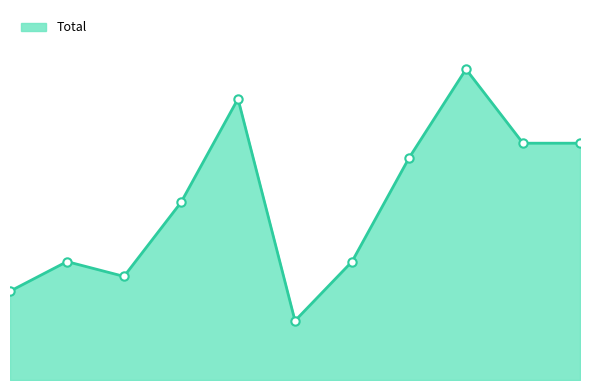

Reading left to right, transcribe all the data shown in this chart.

6	8	7	12	19	4	8	15	21	16	16